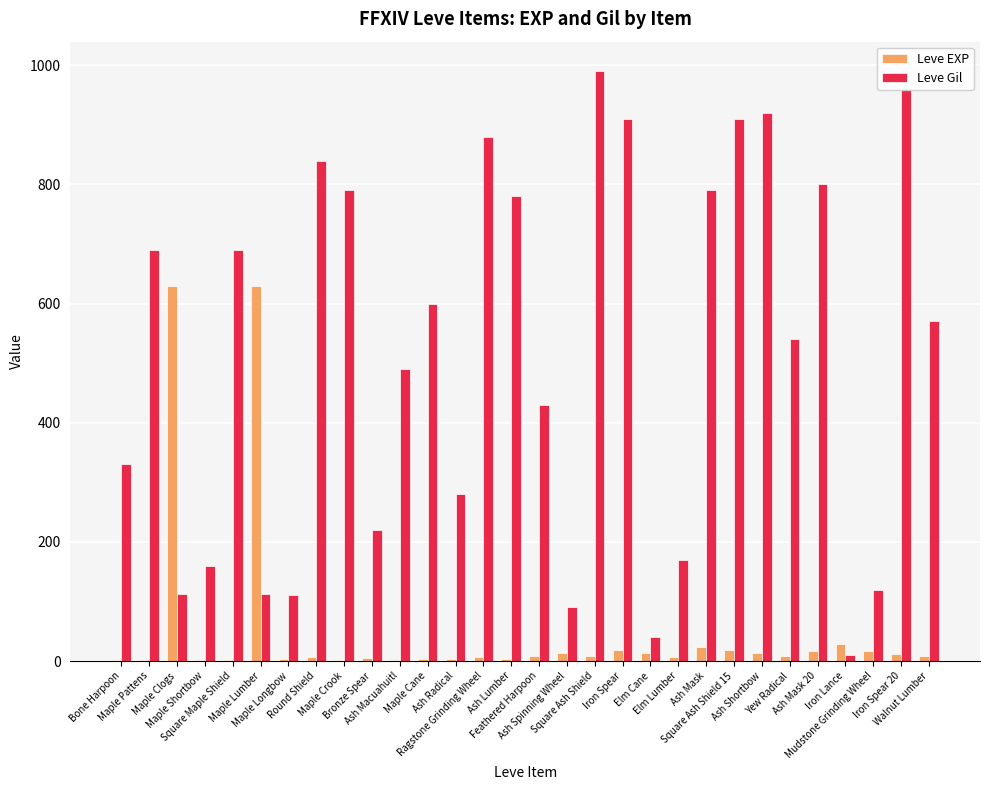

How many groups of bars are there?

30